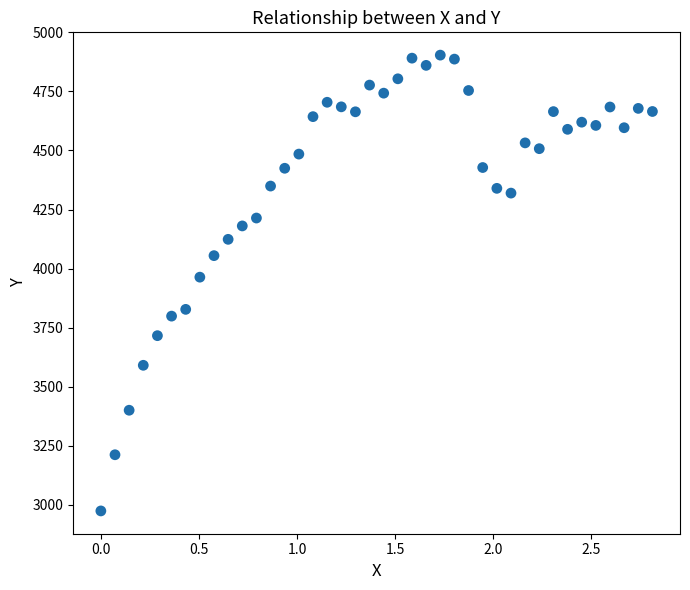

What Y value in the scatter plot is closest to 3938?

3963.4